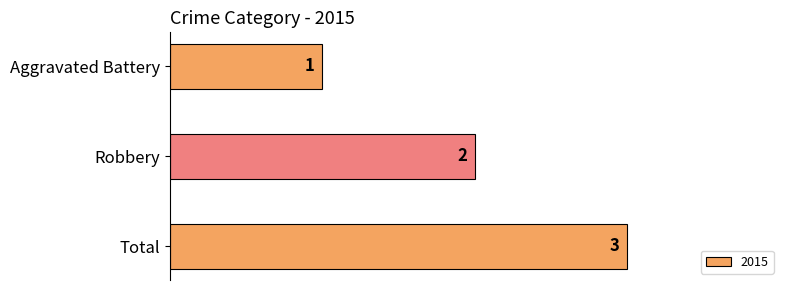

Count the number of categories in the chart.

3